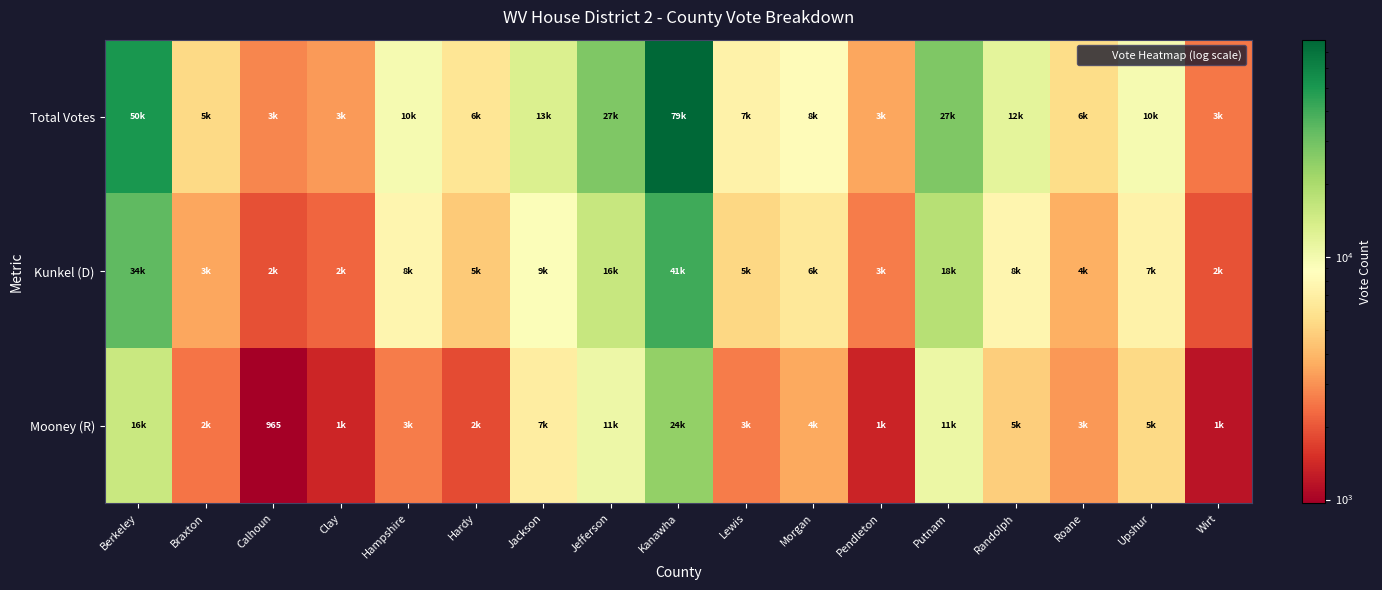

Is the value of Total Votes at Wirt greater than the value of Mooney (R) at Hardy?

Yes